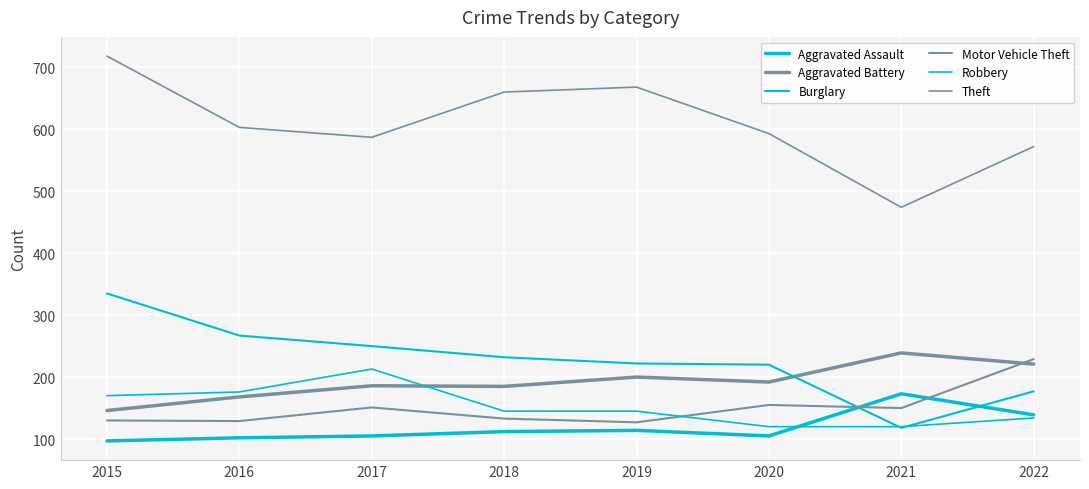

Which series has the widest spread of values?

Theft